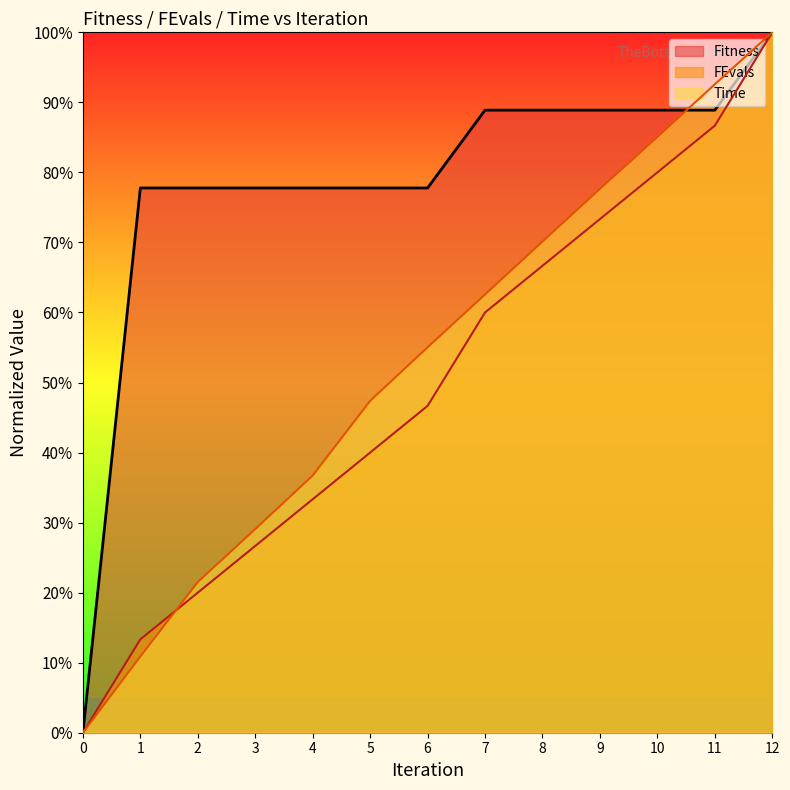

What is the difference between the maximum and minimum values in the Time series?

1.0